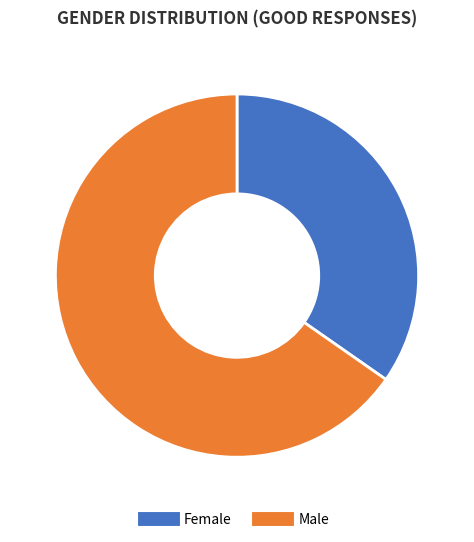

Do Female and Male together represent more than half of the pie?

Yes